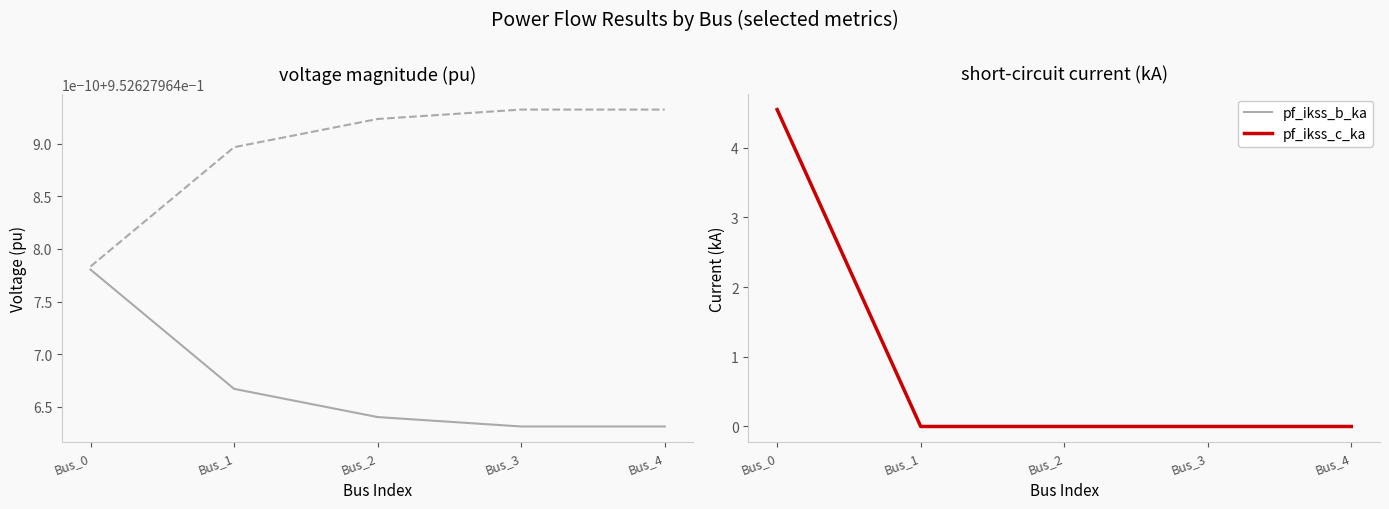

Which series ends up on top after the final intersection of pf_vm_c_pu and pf_ikss_c_ka?

pf_vm_c_pu